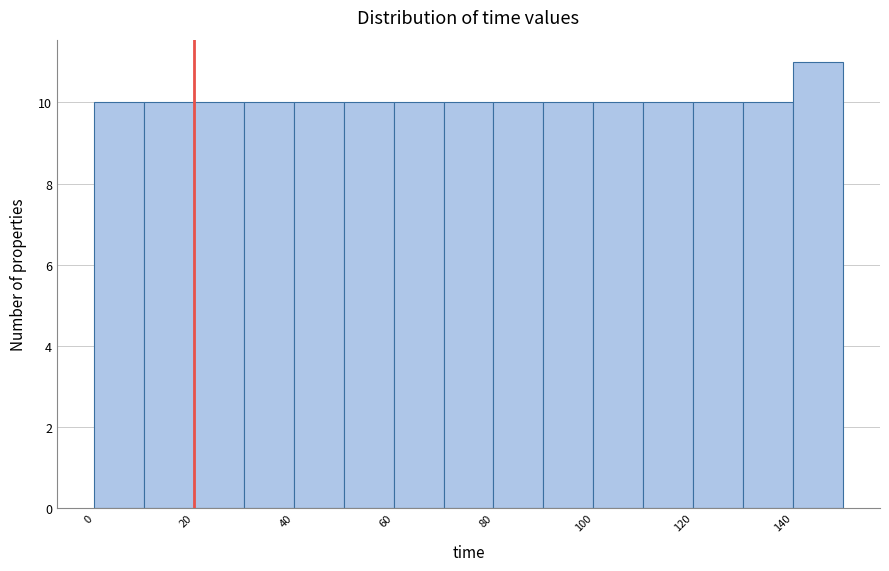

Reading left to right, transcribe this chart: for each bar, give the range it covers on the x-axis and its height. The values are not printed on the chart, so give them approximately, as read against the axis.

0 to 10: 10
10 to 20: 10
20 to 30: 10
30 to 40: 10
40 to 50: 10
50 to 60: 10
60 to 70: 10
70 to 80: 10
80 to 90: 10
90 to 100: 10
100 to 110: 10
110 to 120: 10
120 to 130: 10
130 to 140: 10
140 to 150: 11